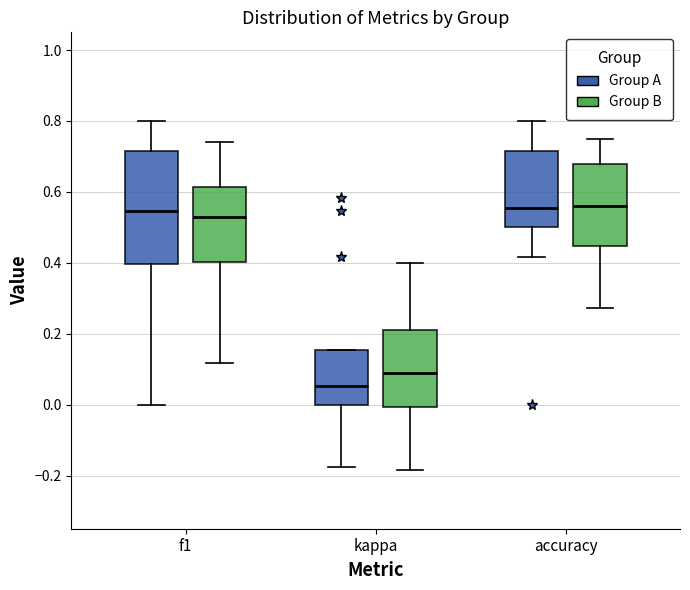

Which box's median line is the lowest?

kappa (Group A)